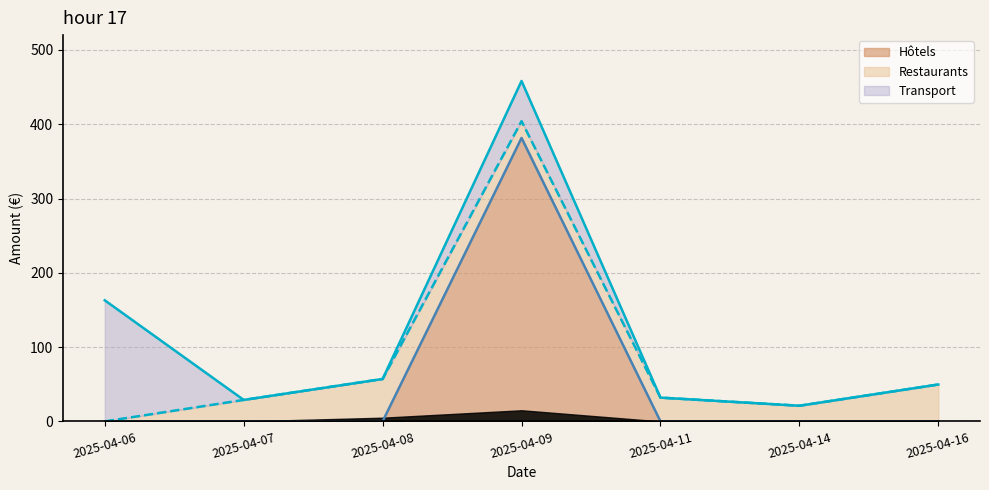

Which series has the largest range (max minus min)?

Hôtels